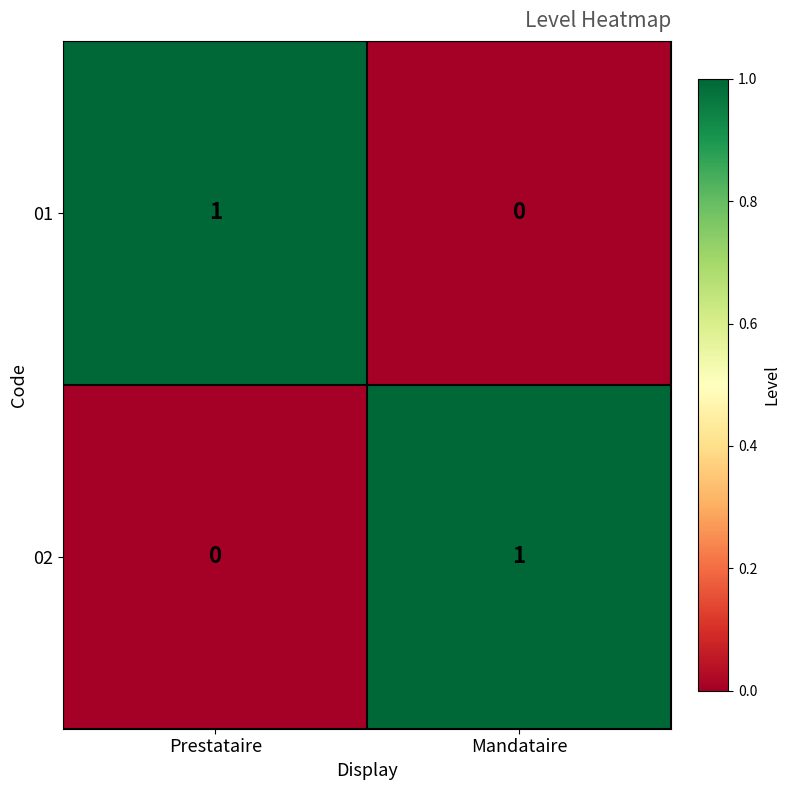

Where is 01 nearest to the value 0?

Mandataire